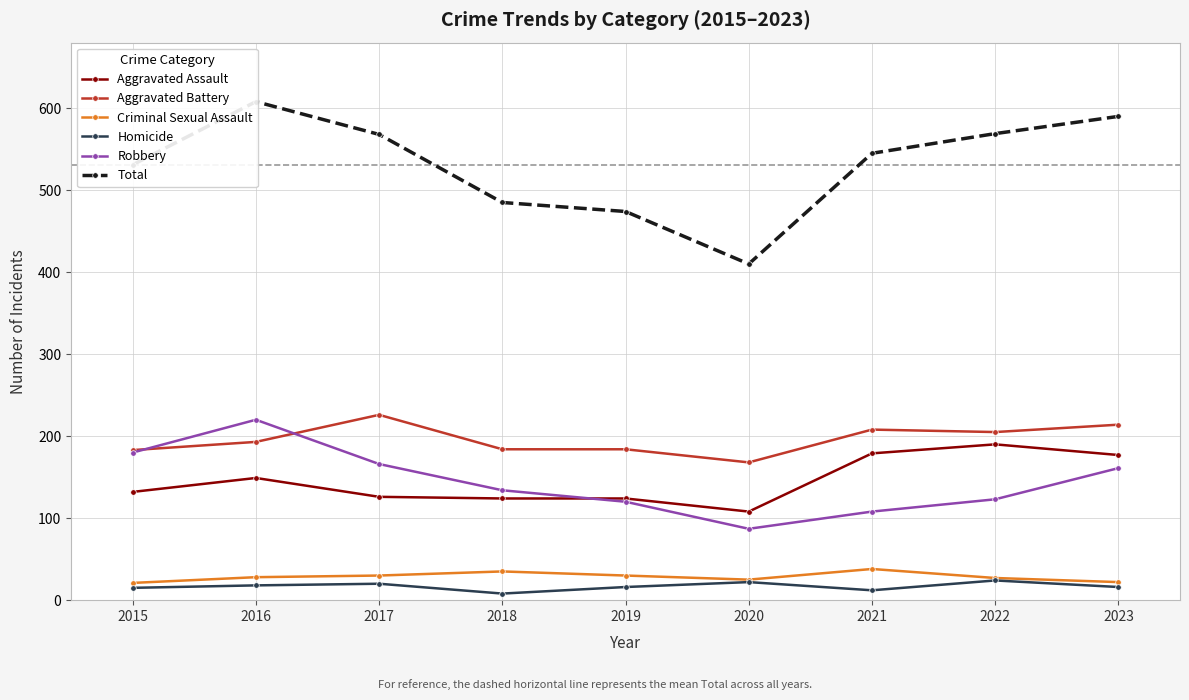

Where does the Robbery series first go above 134?

2015